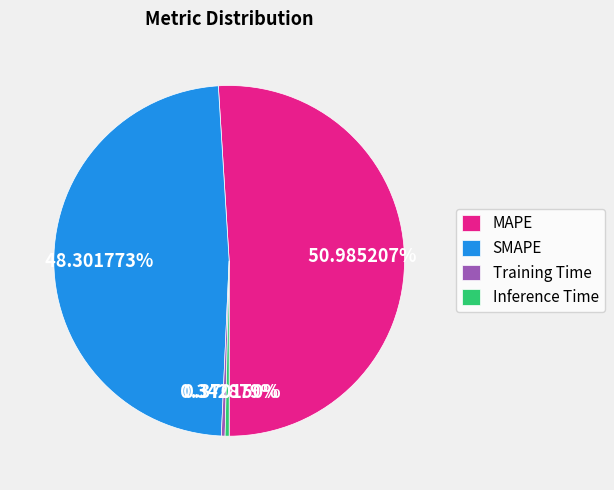

Which slice represents more than half of the pie?

MAPE